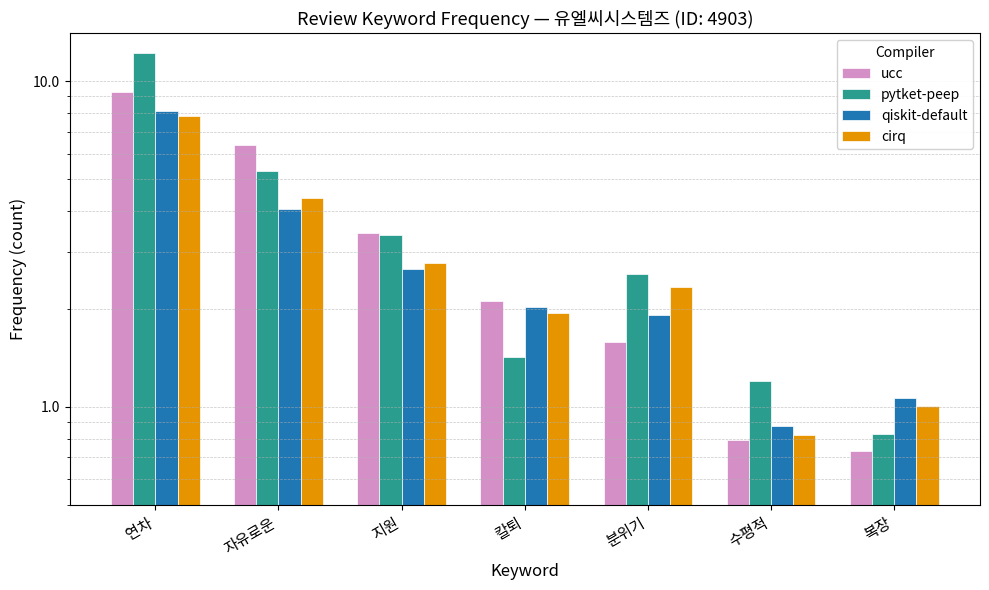

How many categories are shown in the chart?

7